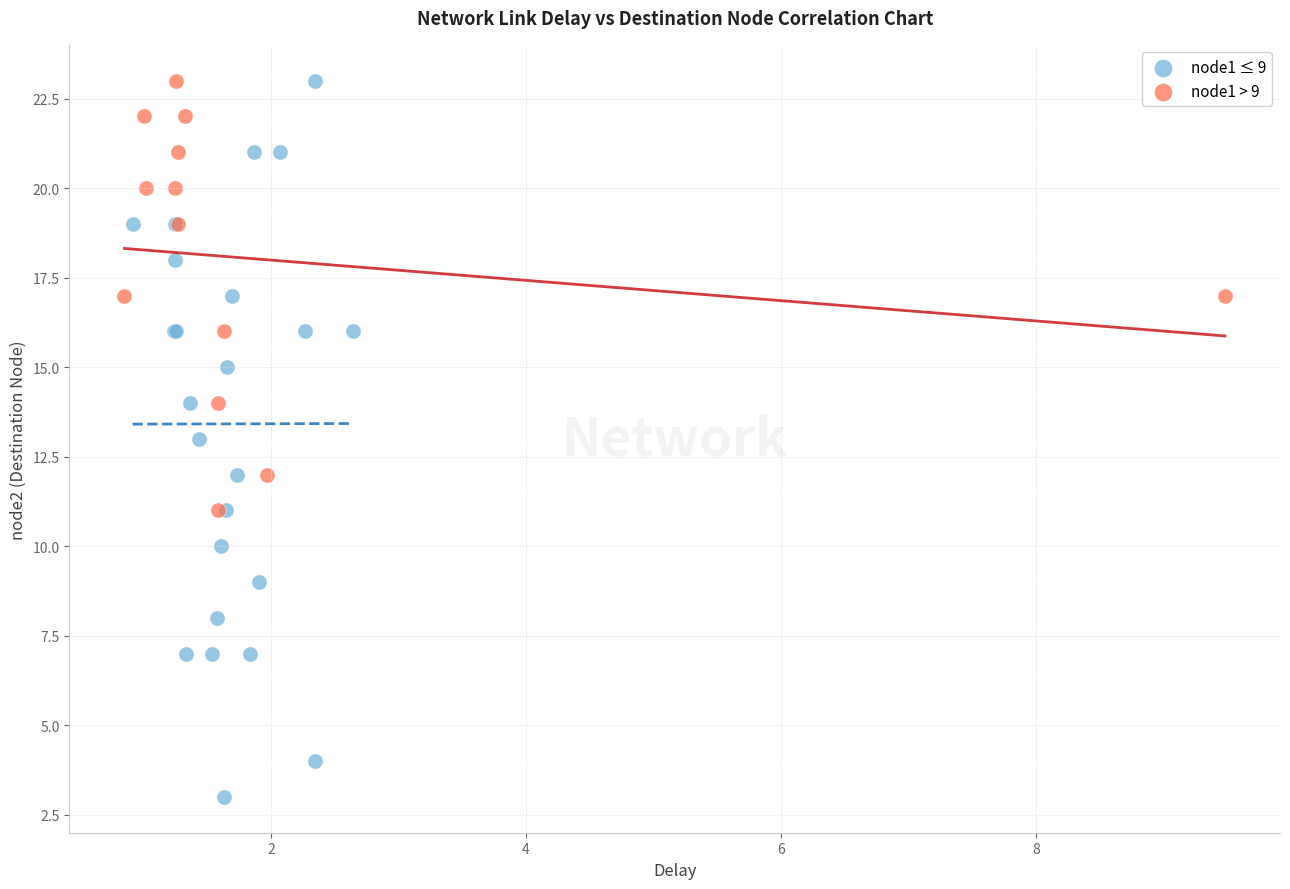

Which series has the widest spread of Y values?

node1 ≤ 9